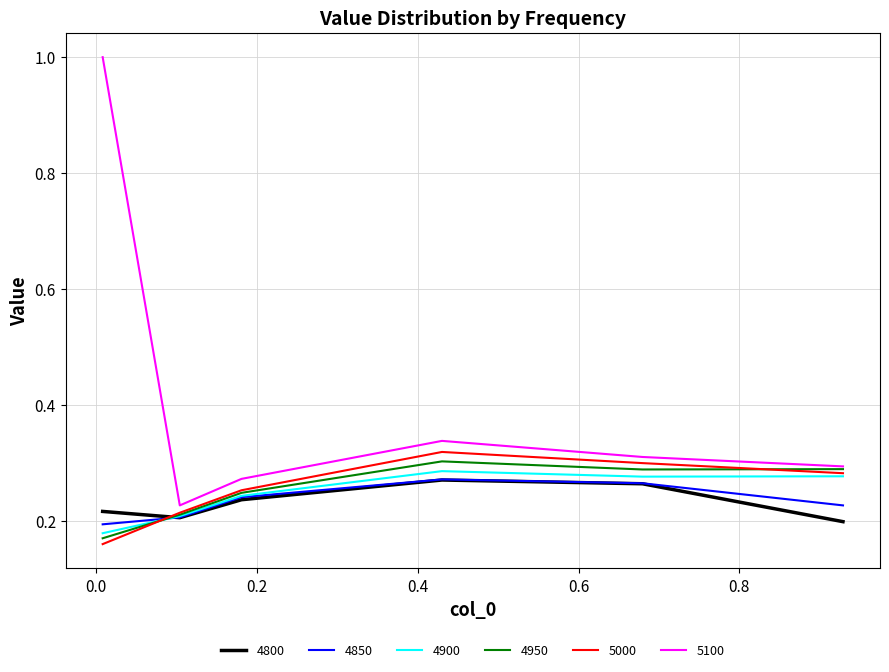

Which series has the largest total across all categories?

5100